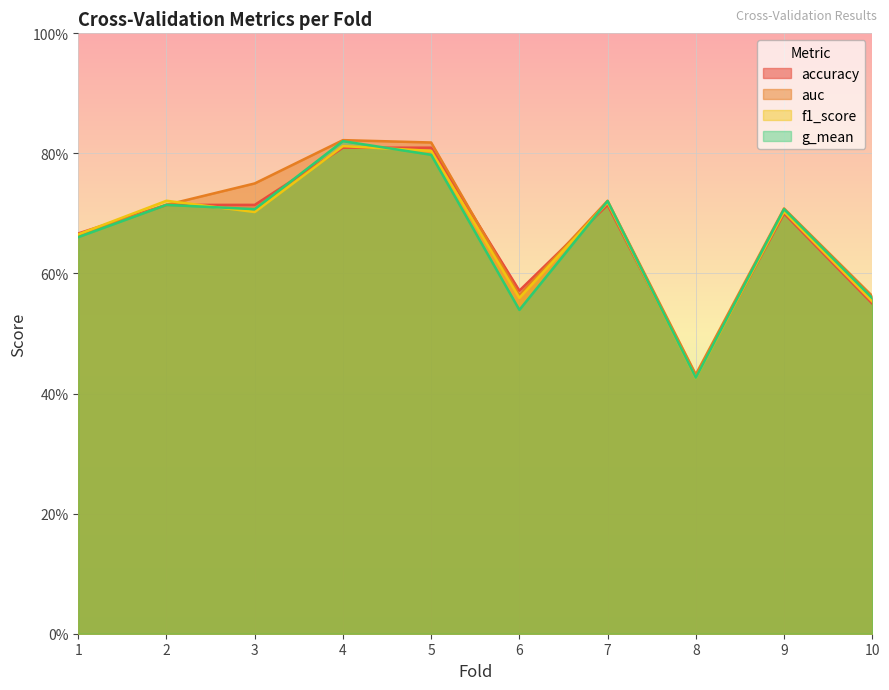

Reading left to right, extract all data points from this chart.

accuracy: 1=0.7	2=0.7	3=0.7	4=0.8	5=0.8	6=0.6	7=0.7	8=0.4	9=0.7	10=0.6
auc: 1=0.7	2=0.7	3=0.8	4=0.8	5=0.8	6=0.6	7=0.7	8=0.4	9=0.7	10=0.6
f1_score: 1=0.7	2=0.7	3=0.7	4=0.8	5=0.8	6=0.6	7=0.7	8=0.4	9=0.7	10=0.6
g_mean: 1=0.7	2=0.7	3=0.7	4=0.8	5=0.8	6=0.5	7=0.7	8=0.4	9=0.7	10=0.6